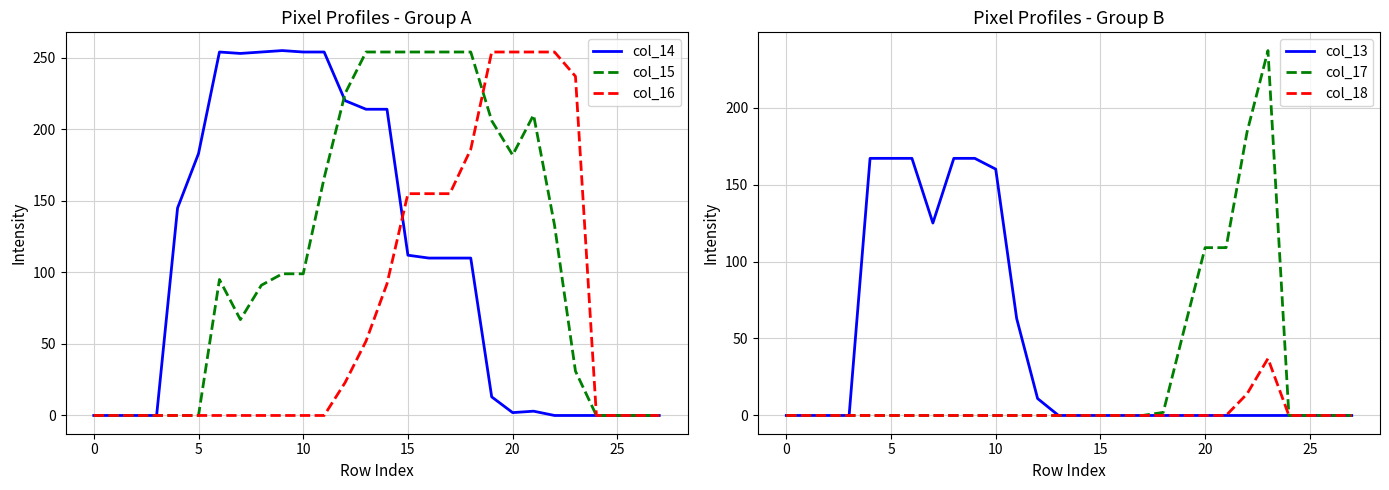

How many values in col_16 are above zero?

12